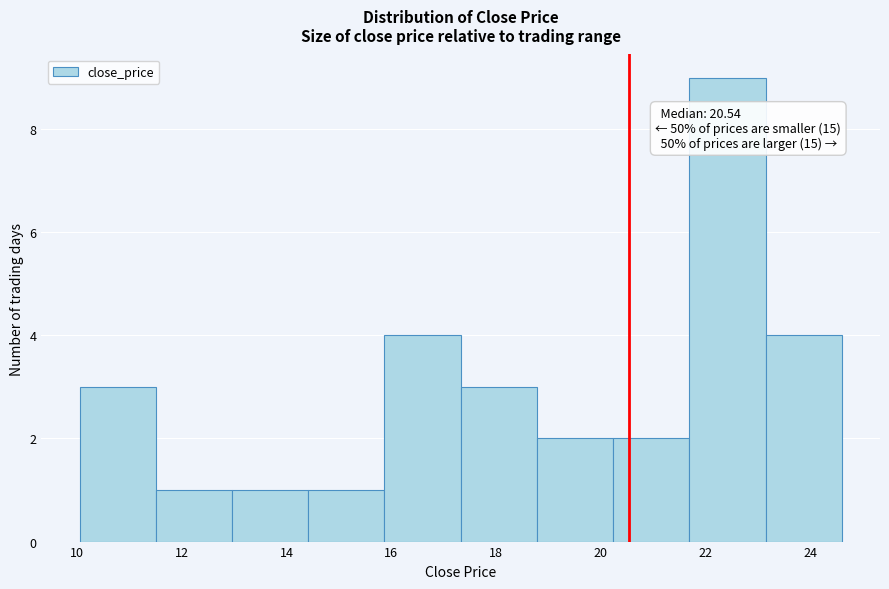

Over which range of the x-axis is the bar tallest?

21.6 to 23.2